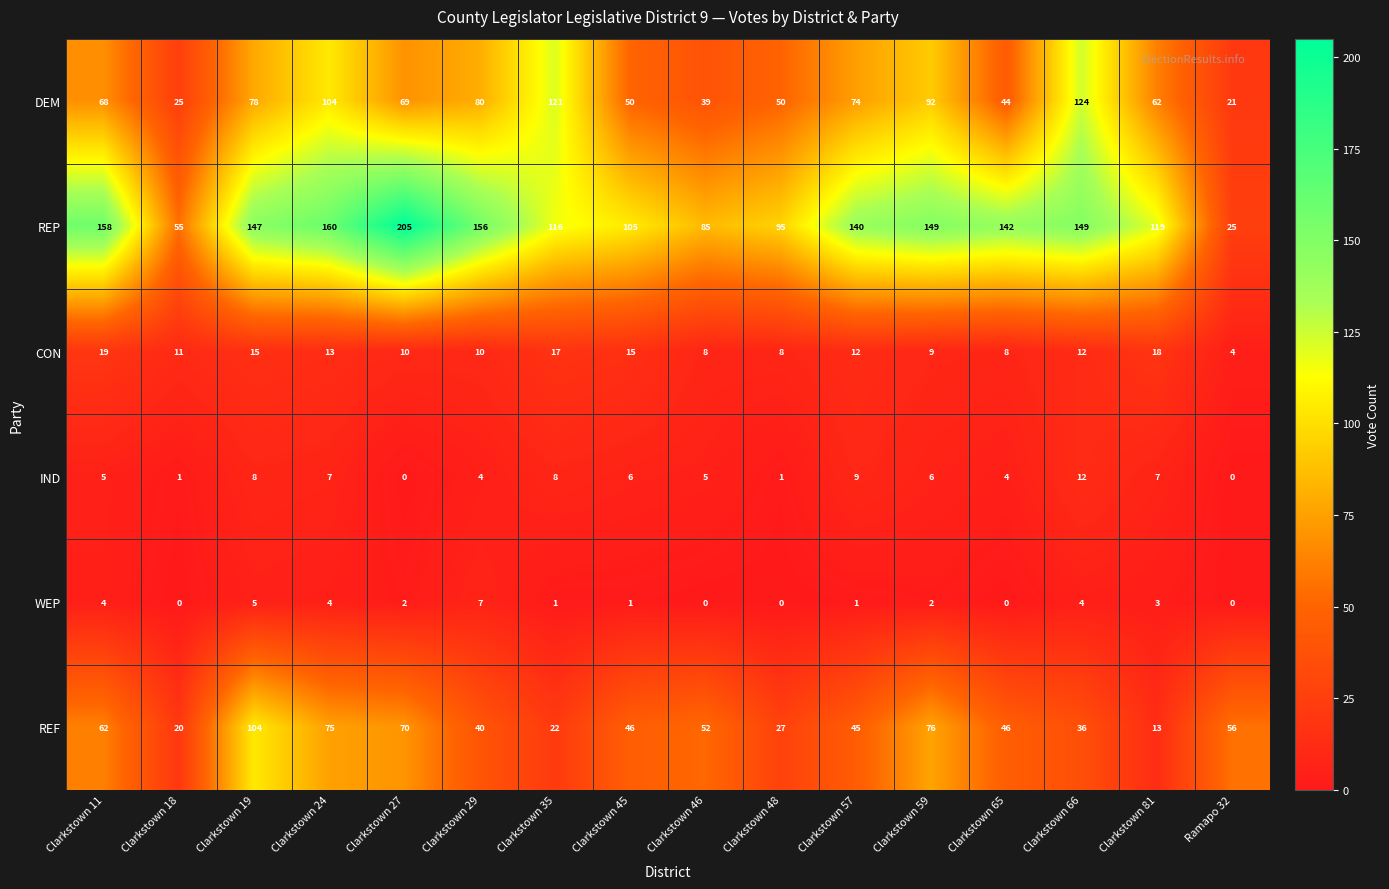

Is it true that DEM equals 68 at Clarkstown 11?

True